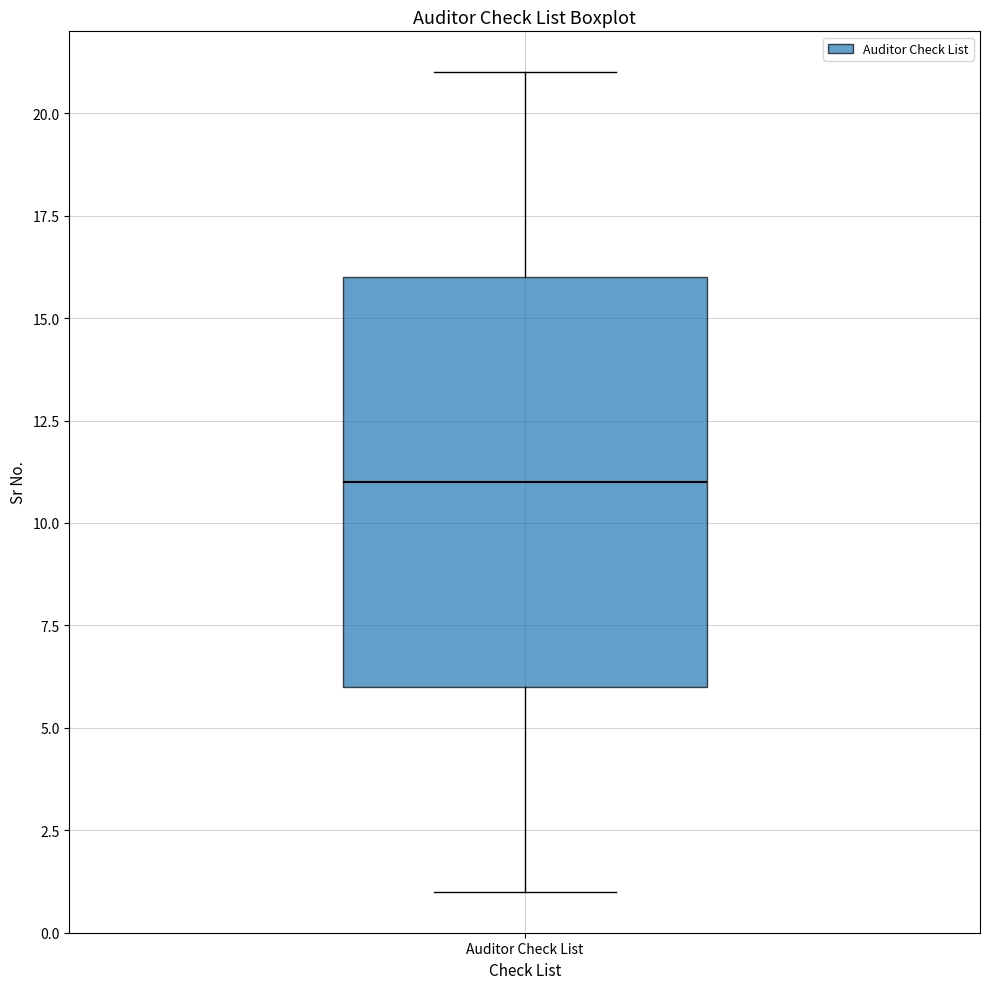

Transcribe this box plot: give where the median line is, the range the box spans, and where the two whiskers end, as read against the y-axis. The values are not printed on the chart, so give them approximately, as read against the axis.

median 11, box 6 to 16, whiskers 1 to 21